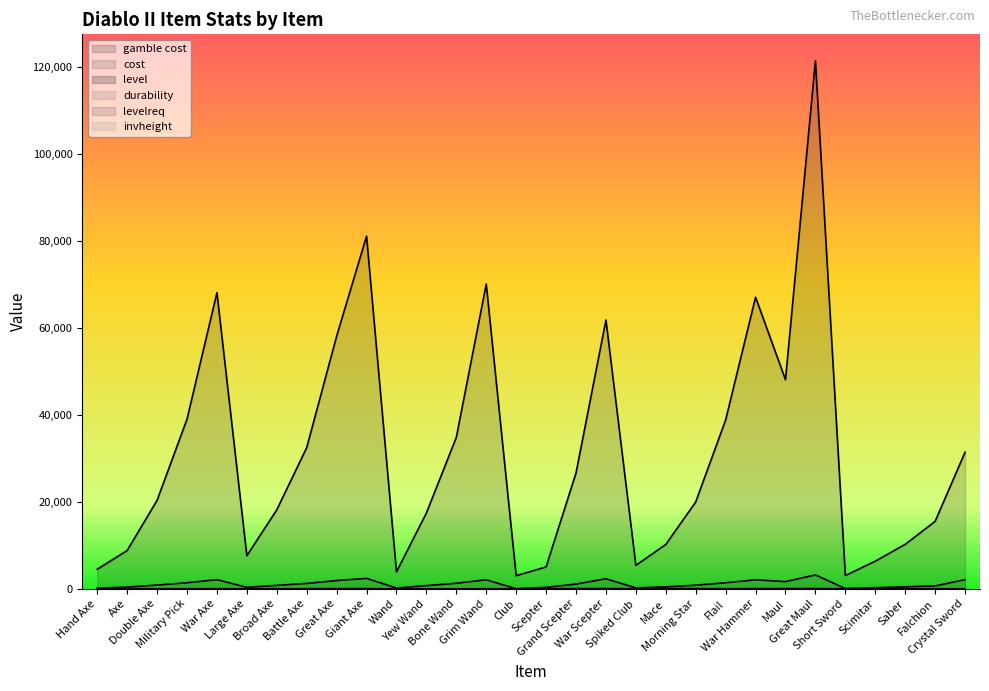

What is the minimum value shown in the chart?

0